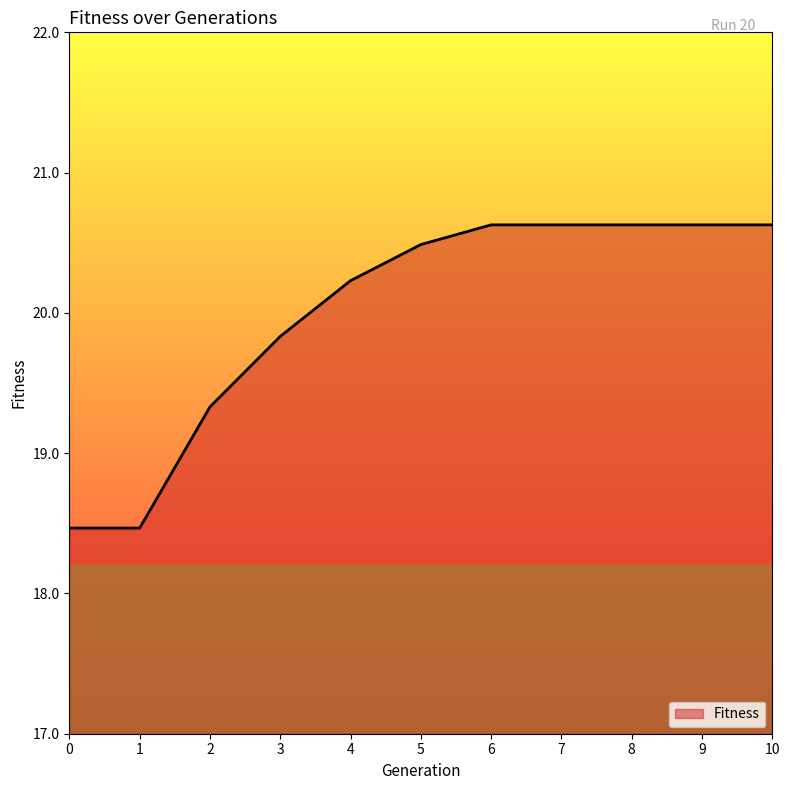

True or false: the data shows 30.0 at 0.

False